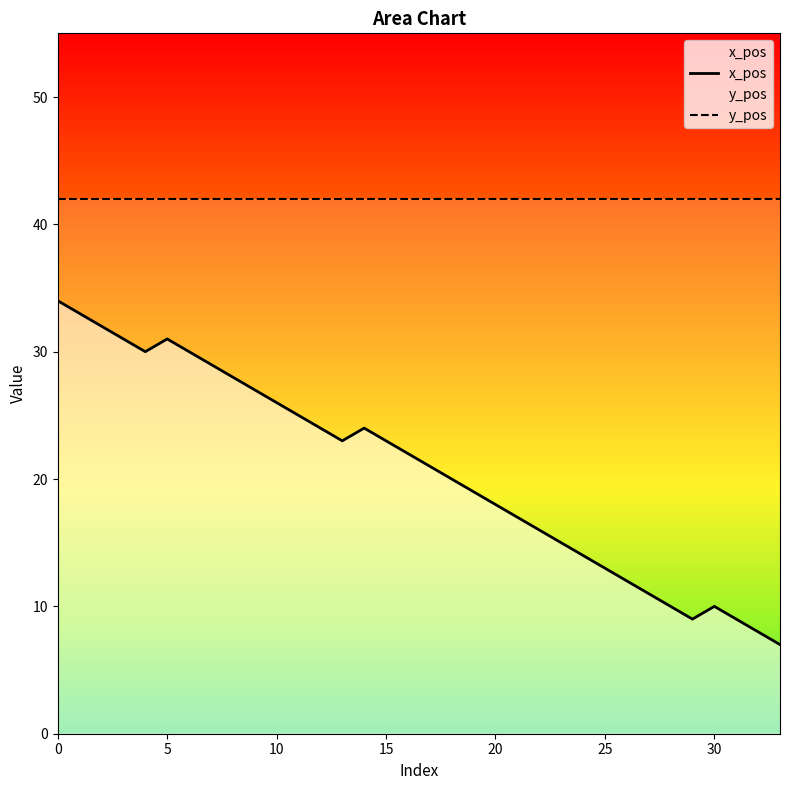

Which series has the largest range (max minus min)?

x_pos